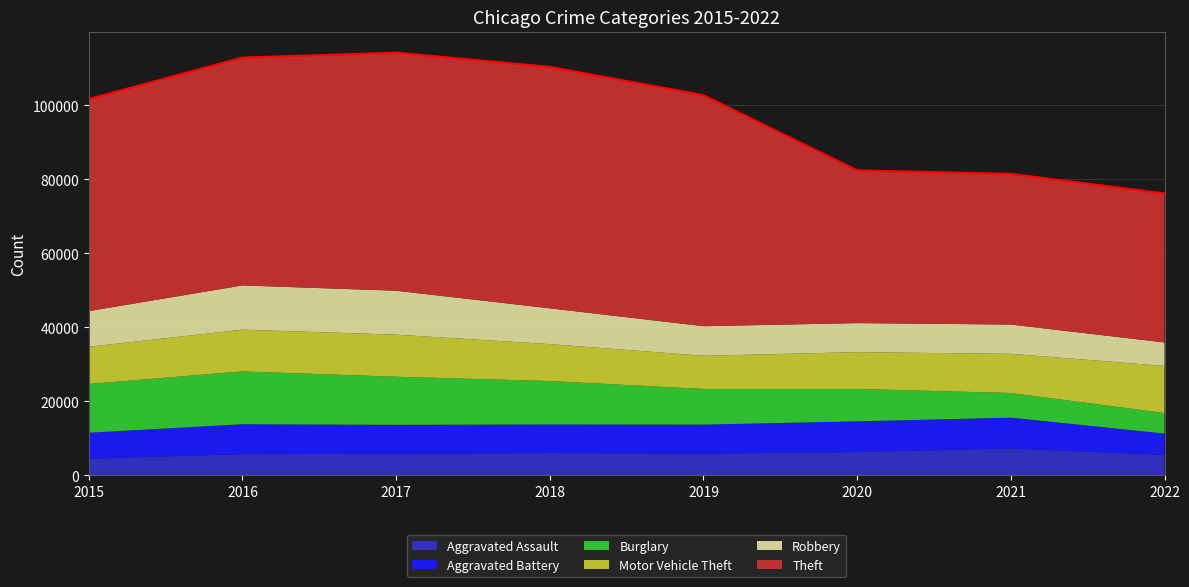

Reading right to left, list all the values displayed in this chart.

76200	81506	82447	102787	110426	114279	112950	101738